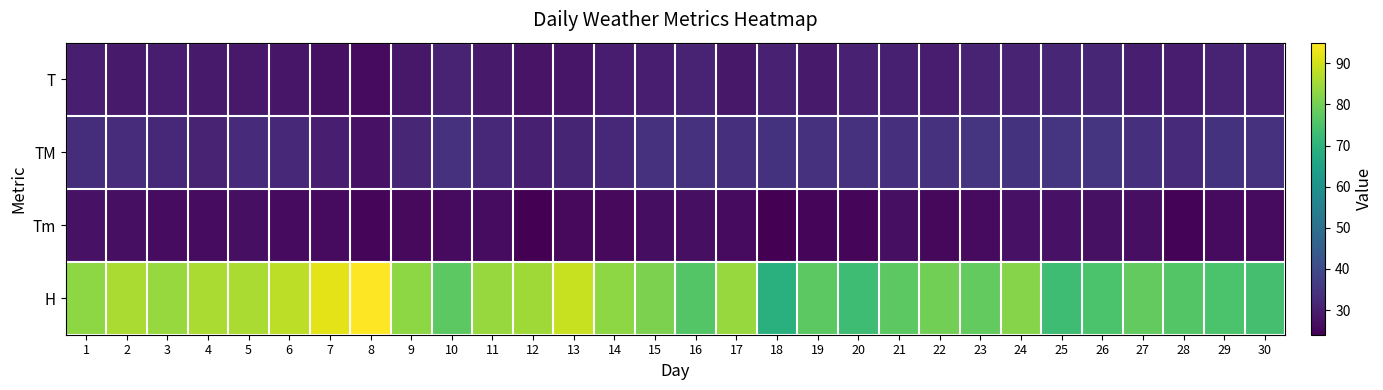

Reading left to right, extract all data points from this chart.

T: 1=30.0	2=29.0	3=29.4	4=29.1	5=28.8	6=28.3	7=27.3	8=26.2	9=28.7	10=30.8	11=29.0	12=27.8	13=28.2	14=29.8	15=30.1	16=31.1	17=28.5	18=30.6	19=29.2	20=30.4	21=30.3	22=29.3	23=31.0	24=30.8	25=31.5	26=31.7	27=30.0	28=29.6	29=31.2	30=30.4
TM: 1=33.4	2=33.0	3=32.2	4=31.2	5=32.6	6=32.3	7=30.0	8=27.5	9=31.7	10=34.0	11=32.0	12=30.2	13=31.3	14=32.3	15=34.0	16=34.0	17=33.8	18=34.4	19=34.2	20=34.0	21=33.6	22=34.2	23=34.9	24=34.5	25=35.0	26=35.0	27=33.6	28=32.6	29=34.4	30=34.1
Tm: 1=27.6	2=26.8	3=26.4	4=26.4	5=26.8	6=26.0	7=26.0	8=25.0	9=25.8	10=26.2	11=26.3	12=24.2	13=25.9	14=25.7	15=26.7	16=27.0	17=26.0	18=24.0	19=25.0	20=25.0	21=26.9	22=25.6	23=26.0	24=27.6	25=27.4	26=27.1	27=26.8	28=24.7	29=26.0	30=26.0
H: 1=83.0	2=86.0	3=84.0	4=86.0	5=86.0	6=88.0	7=92.0	8=95.0	9=83.0	10=77.0	11=84.0	12=85.0	13=89.0	14=83.0	15=81.0	16=76.0	17=84.0	18=69.0	19=77.0	20=73.0	21=77.0	22=80.0	23=78.0	24=82.0	25=73.0	26=75.0	27=78.0	28=76.0	29=75.0	30=74.0